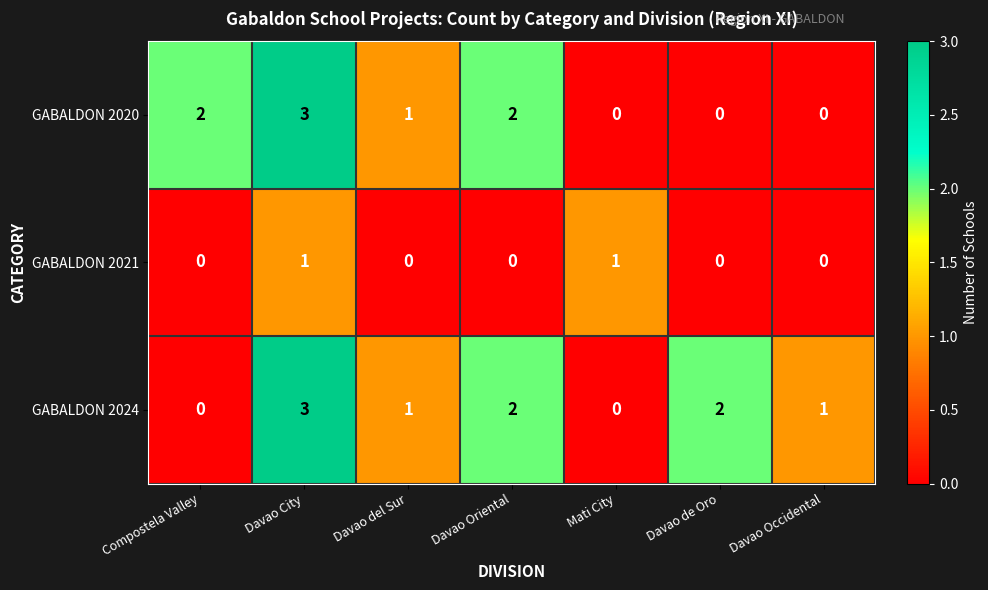

Between Compostela Valley and Mati City, which series saw the biggest shift?

GABALDON 2020